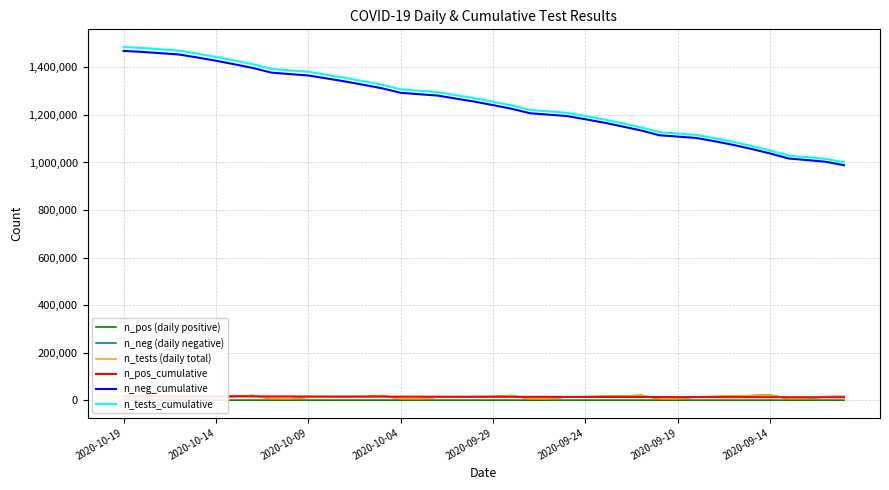

How many data points in n_neg (daily negative) are less than 13873?

20